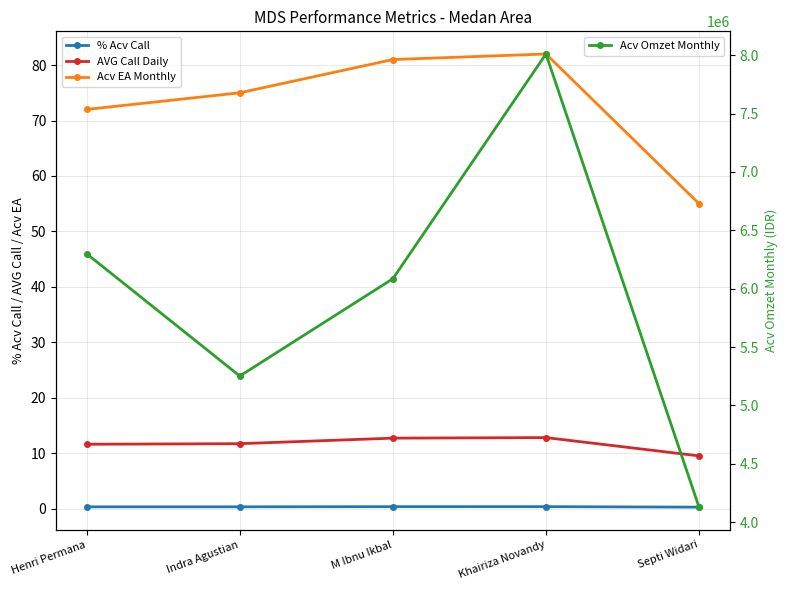

Is the value of % Acv Call at M Ibnu Ikbal greater than the value of Acv Omzet Monthly at Henri Permana?

No